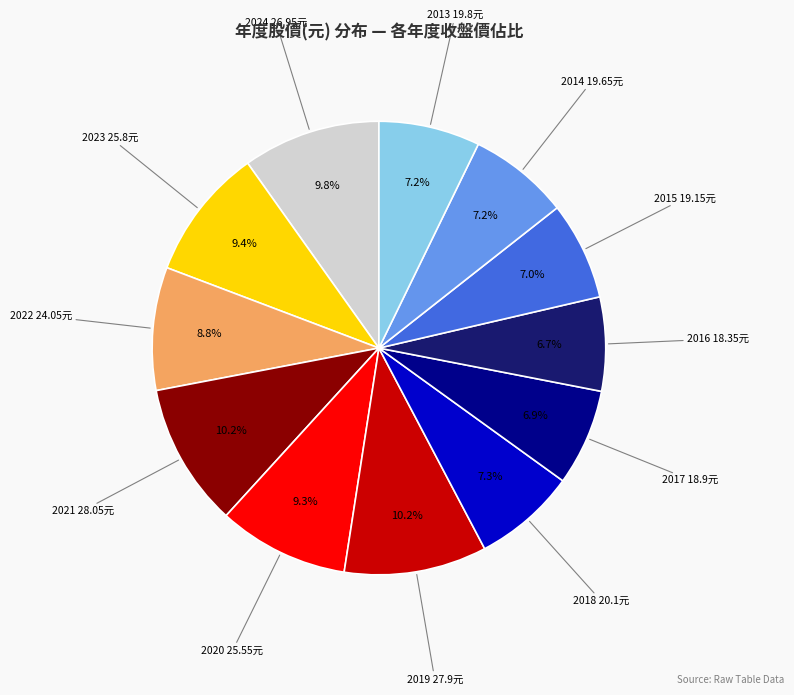

Is there a majority slice in this chart?

No